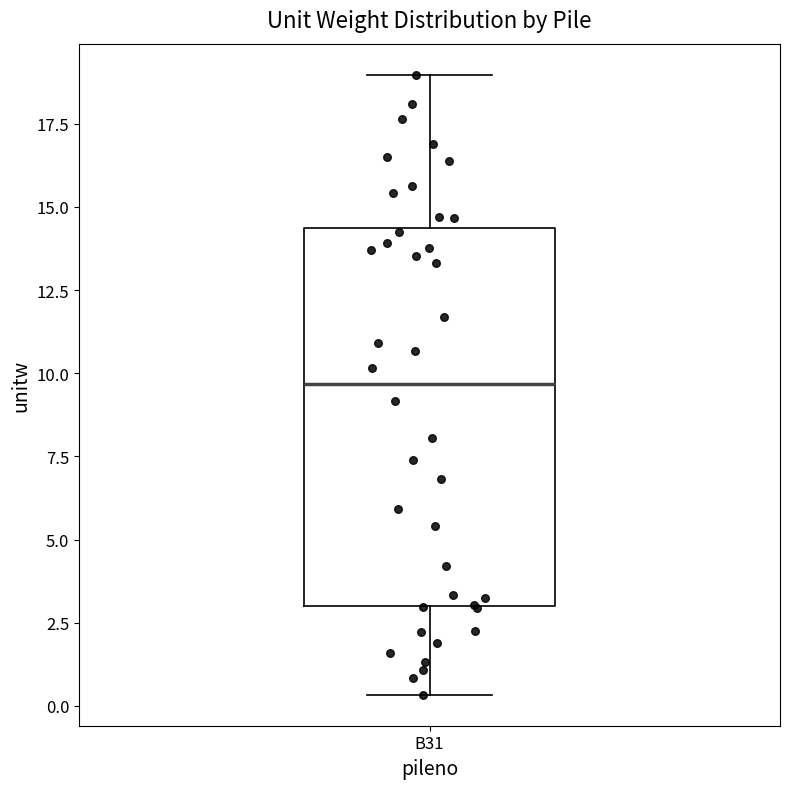

Where does the median line of the box for B31 sit on the y-axis? The values are not printed on the chart, so give them approximately, as read against the axis.

9.5